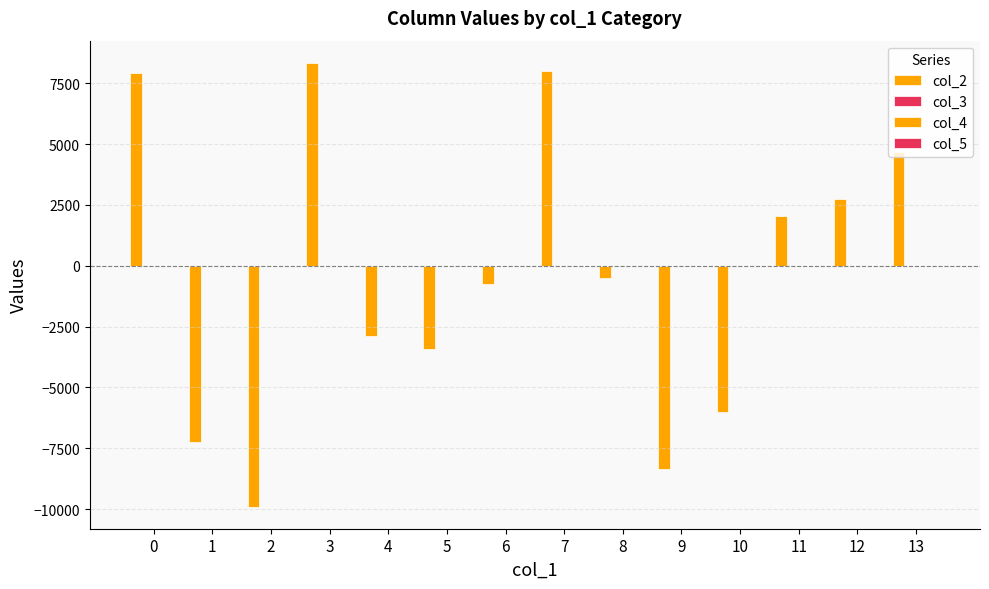

Which series has the largest total across all categories?

col_4